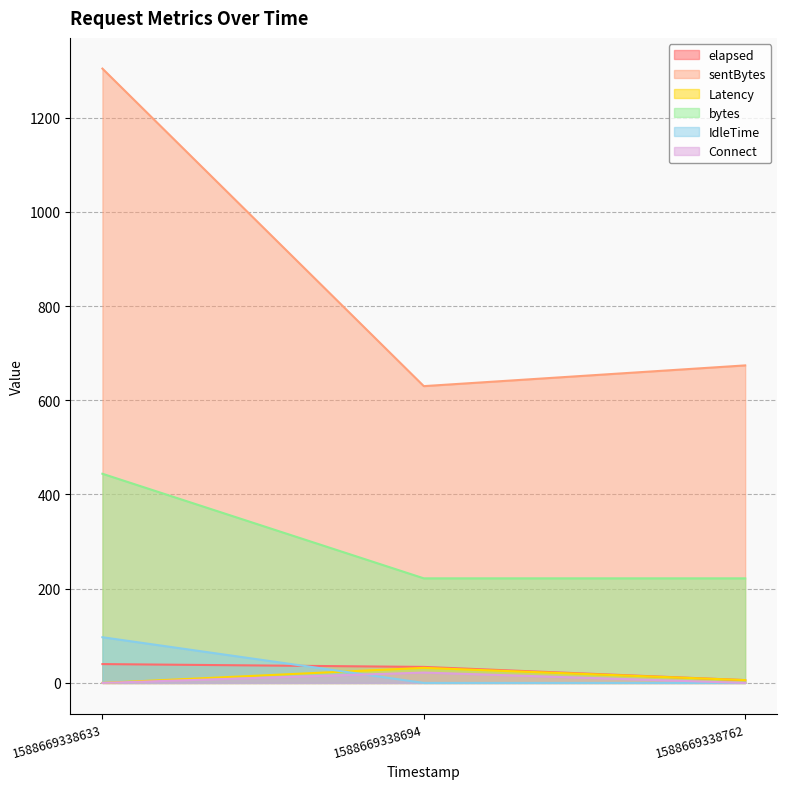

What is the spread (max minus min) of values at 1588669338633?

1304